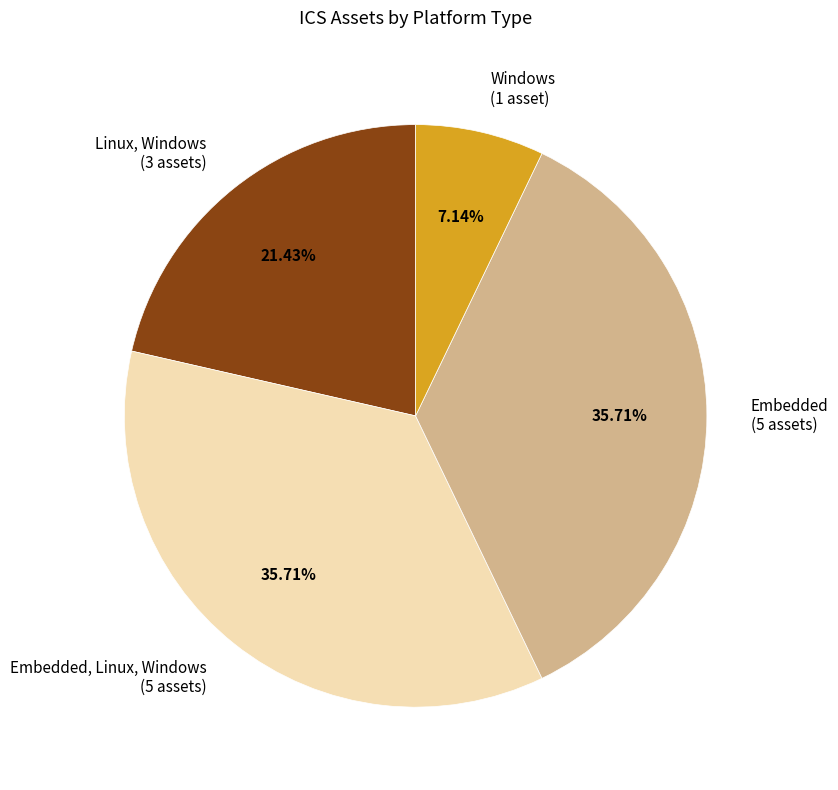

Between Windows (1 asset) and Embedded (5 assets), which is larger?

Embedded (5 assets)